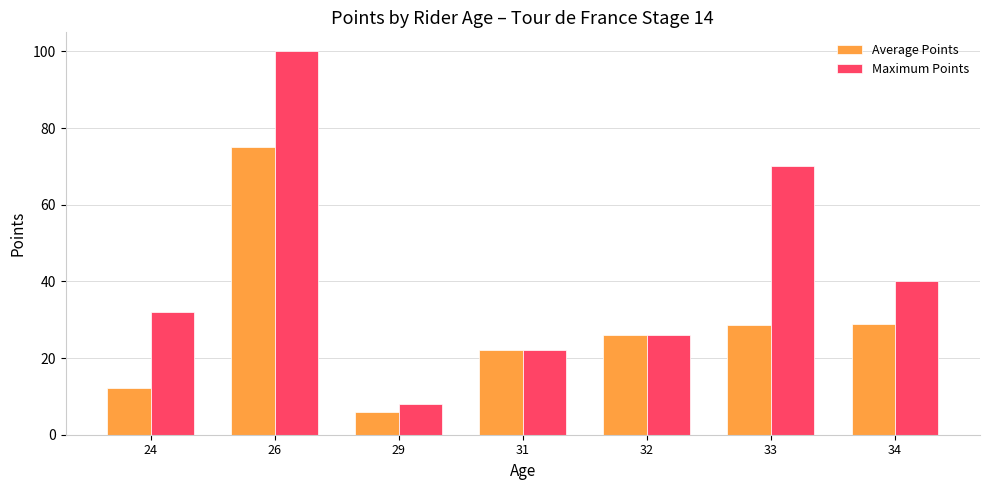

Is the value of Average Points at 26 greater than the value of Maximum Points at 34?

Yes